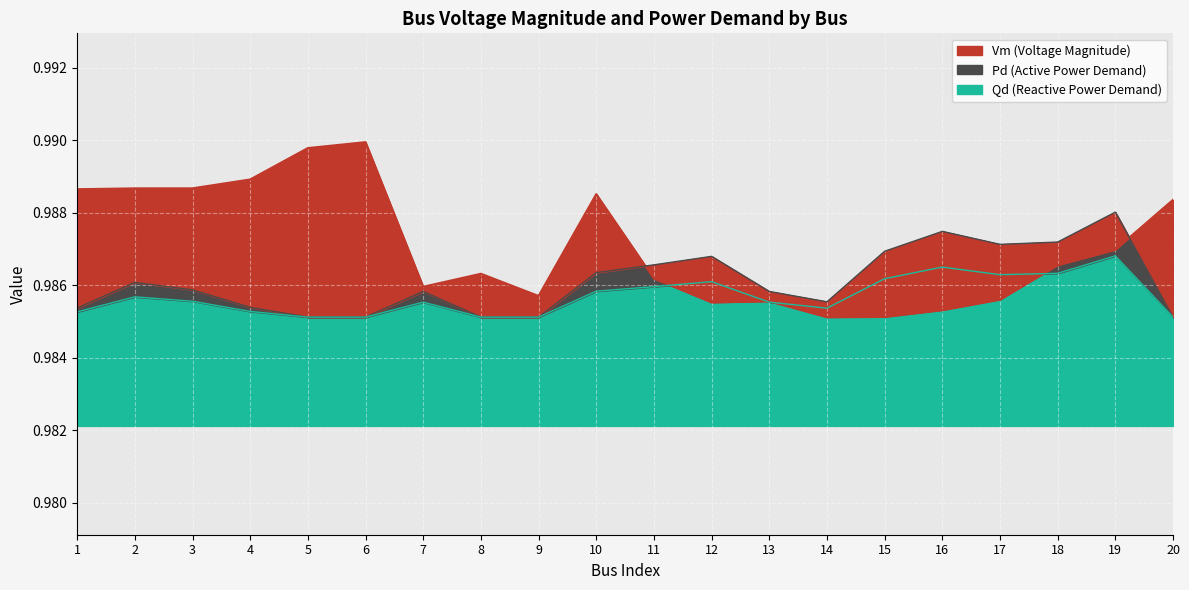

Is the value of Qd at 7 greater than the value of Pd at 15?

No